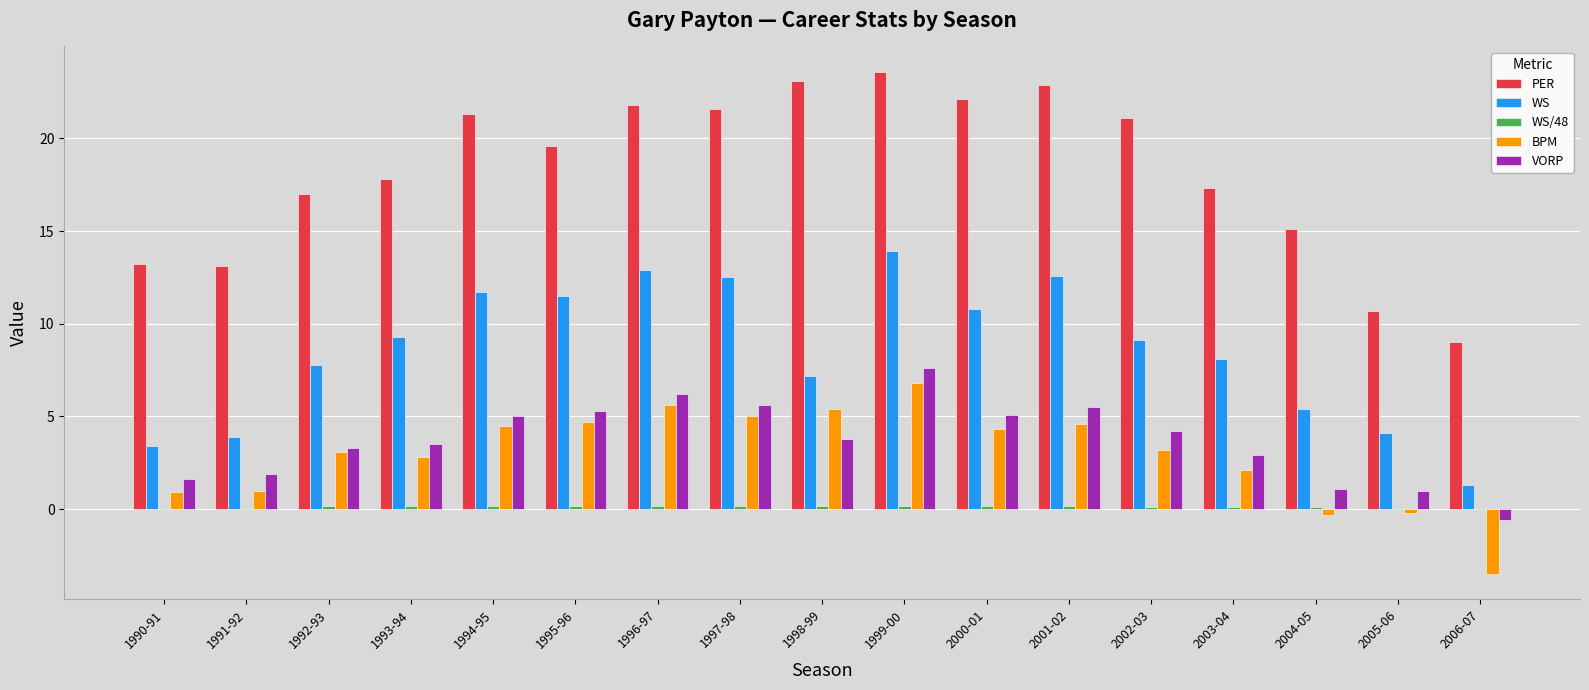

What is the greatest value displayed?

23.6